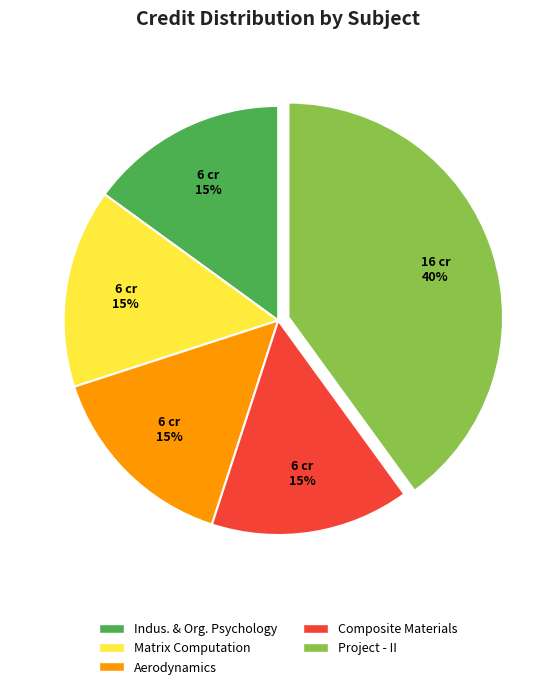

To the nearest percent, what is the difference between the largest and smallest slice percentages?

25%